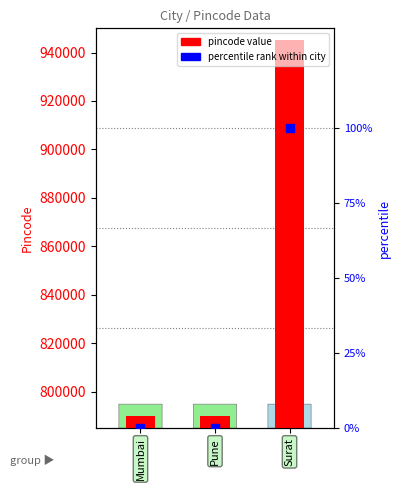

Which series contains the highest Y value?

pincode